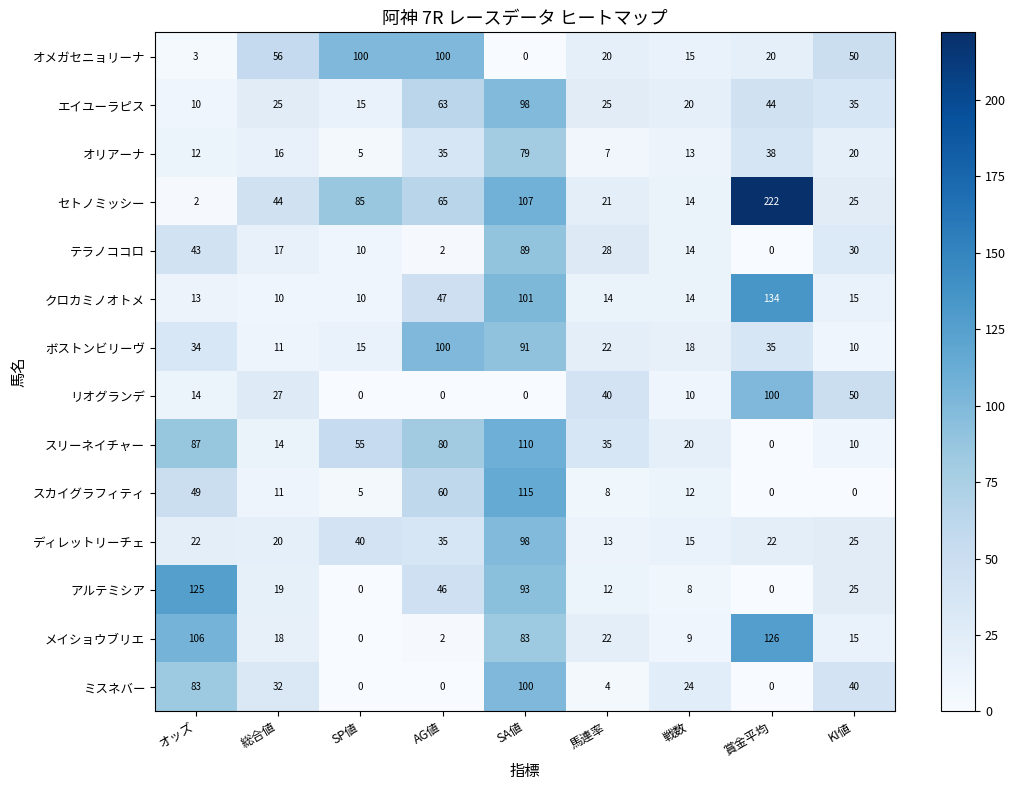

At which label does スカイグラフィティ reach its peak?

SA値